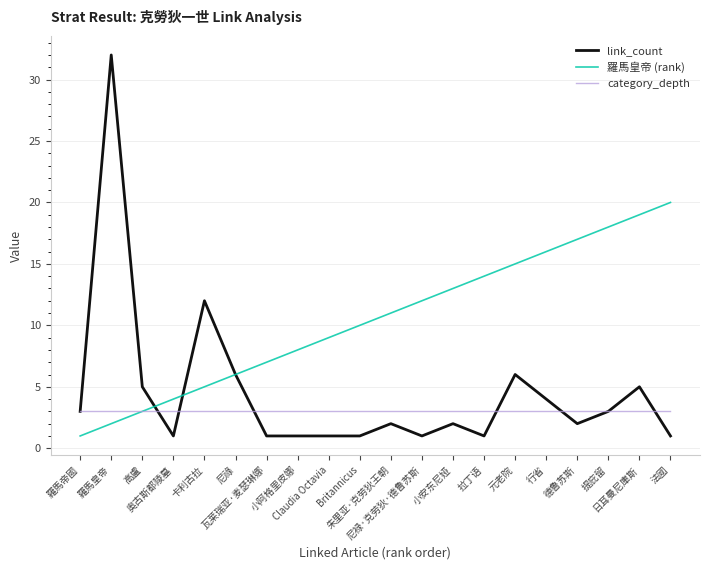

Reading left to right, what are all the values shown in this chart?

link_count: 羅馬帝國=3	羅馬皇帝=32	高盧=5	奥古斯都陵墓=1	卡利古拉=12	尼祿=6	瓦莱瑞亚·麦瑟琳娜=1	小阿格里皮娜=1	Claudia Octavia=1	Britannicus=1	朱里亚·克劳狄王朝=2	尼禄·克劳狄·德鲁苏斯=1	小安东尼娅=2	拉丁语=1	元老院=6	行省=4	德鲁苏斯=2	提庇留=3	日耳曼尼庫斯=5	法國=1
羅馬皇帝 (rank): 羅馬帝國=1	羅馬皇帝=2	高盧=3	奥古斯都陵墓=4	卡利古拉=5	尼祿=6	瓦莱瑞亚·麦瑟琳娜=7	小阿格里皮娜=8	Claudia Octavia=9	Britannicus=10	朱里亚·克劳狄王朝=11	尼禄·克劳狄·德鲁苏斯=12	小安东尼娅=13	拉丁语=14	元老院=15	行省=16	德鲁苏斯=17	提庇留=18	日耳曼尼庫斯=19	法國=20
category_depth: 羅馬帝國=3	羅馬皇帝=3	高盧=3	奥古斯都陵墓=3	卡利古拉=3	尼祿=3	瓦莱瑞亚·麦瑟琳娜=3	小阿格里皮娜=3	Claudia Octavia=3	Britannicus=3	朱里亚·克劳狄王朝=3	尼禄·克劳狄·德鲁苏斯=3	小安东尼娅=3	拉丁语=3	元老院=3	行省=3	德鲁苏斯=3	提庇留=3	日耳曼尼庫斯=3	法國=3